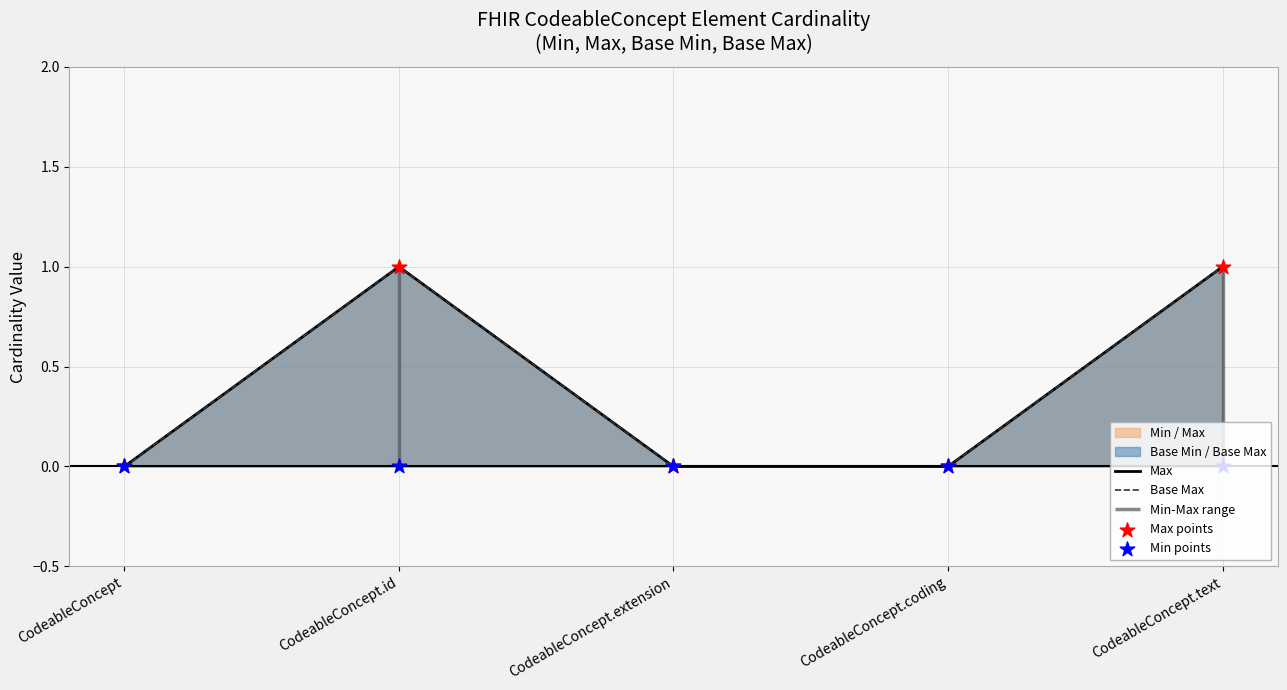

Which series reaches the maximum Y coordinate?

Max